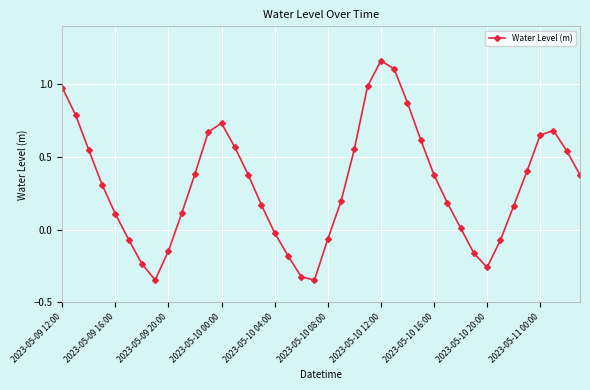

What is the difference between the maximum and minimum values?

1.5